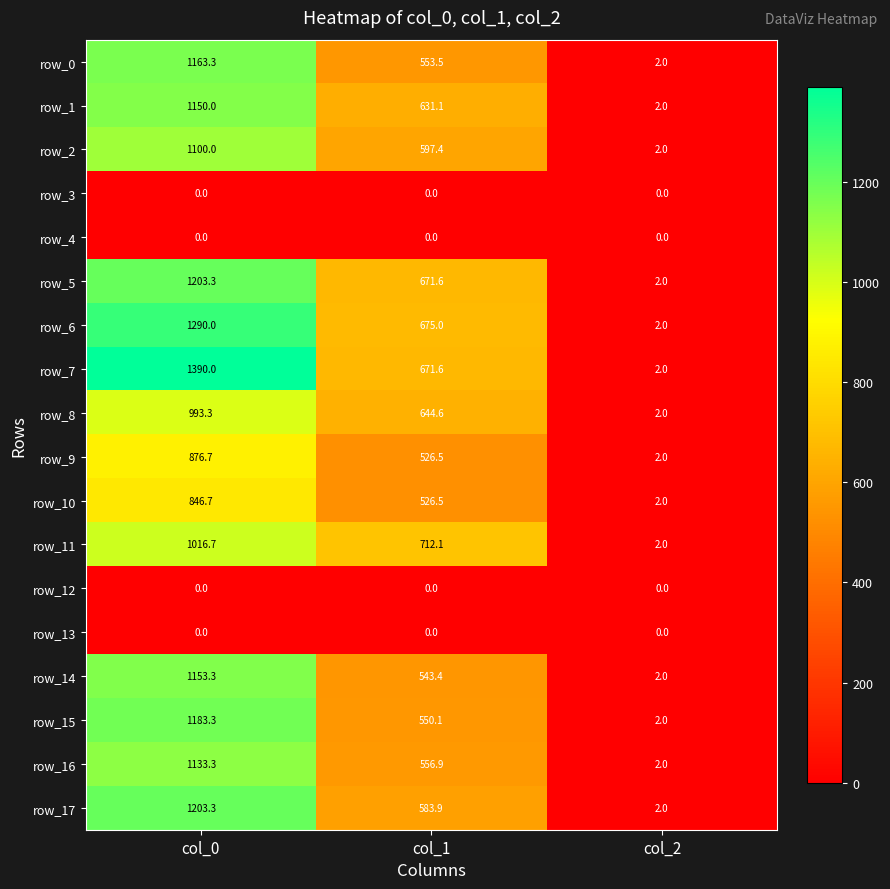

What is the sum of the row_6 values at col_0 and col_2?

1292.0